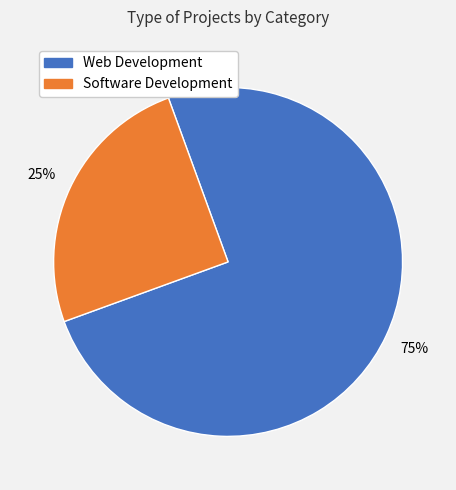

Count the number of slices in the pie.

2